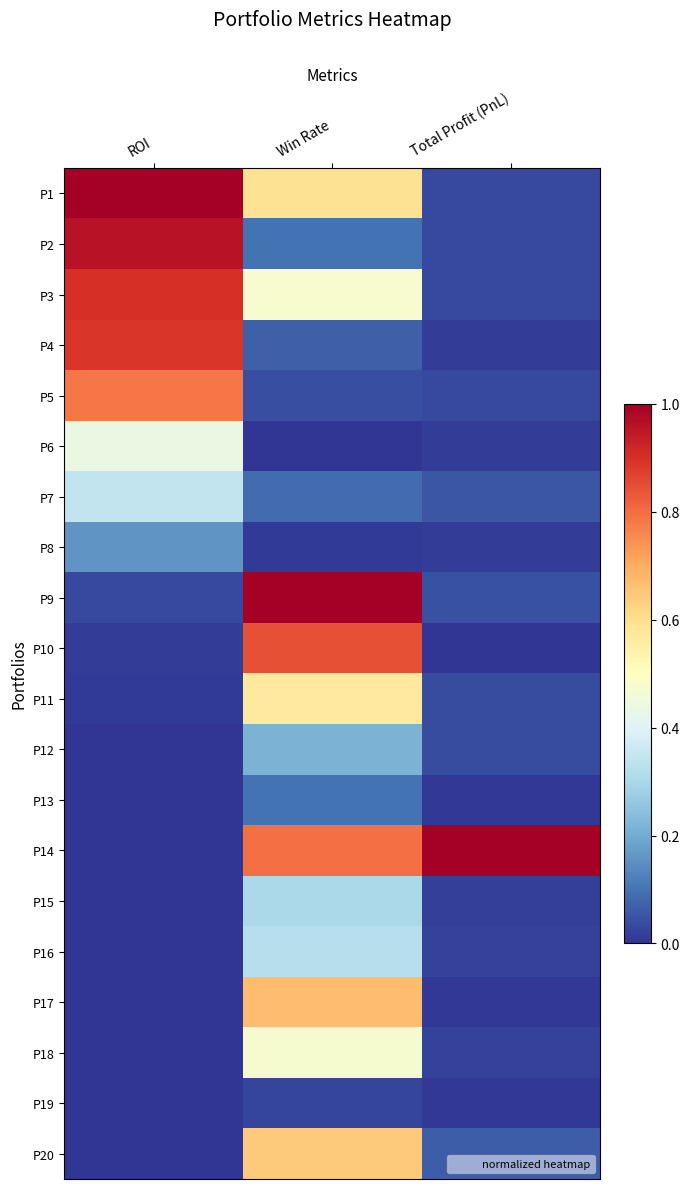

At which category does the chart reach its minimum across all series?

Win Rate